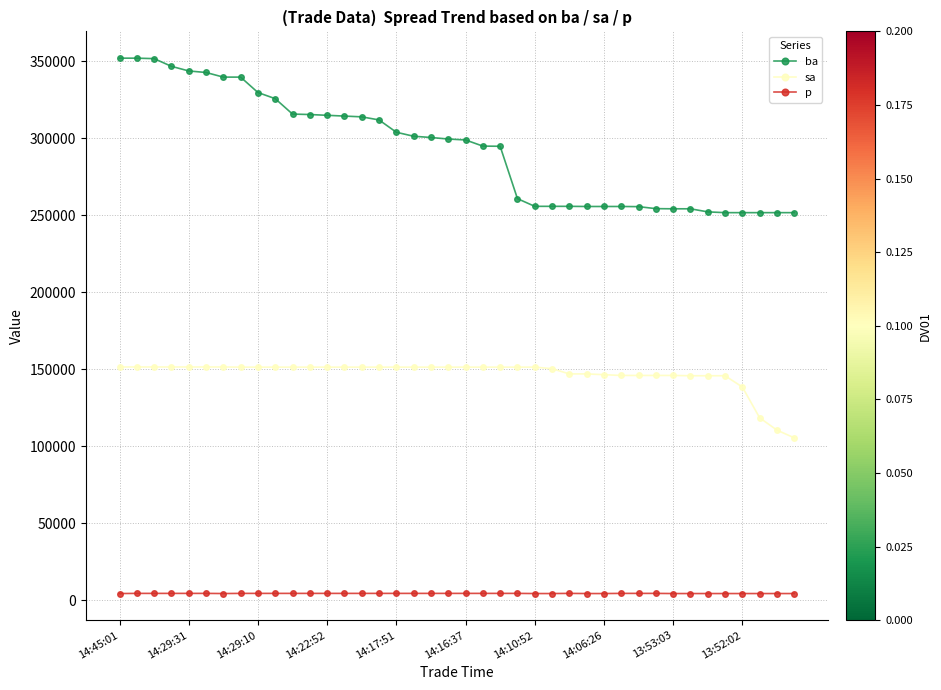

What are all the series names shown in the legend?

ba, sa, p